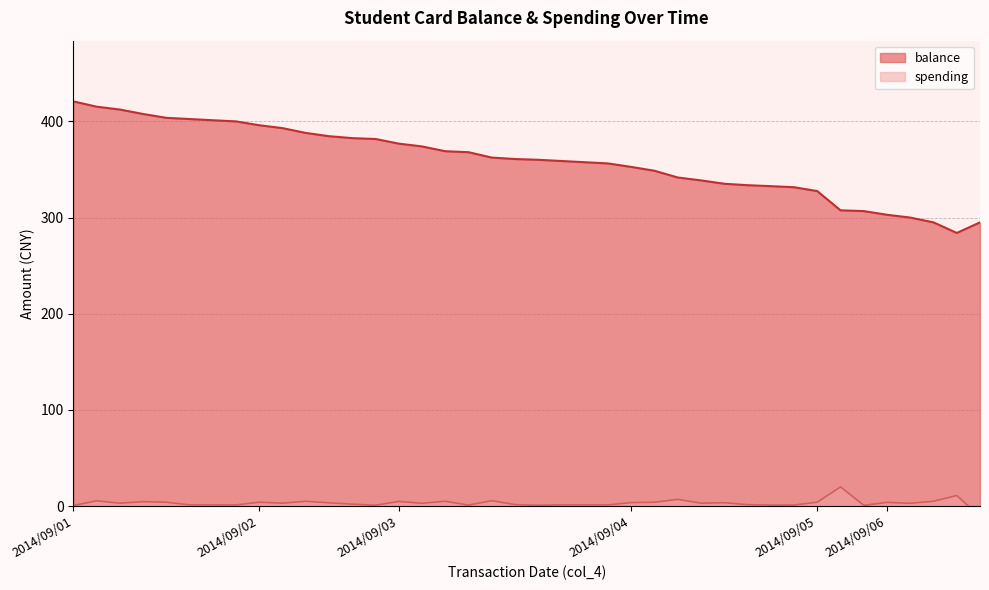

True or false: balance and spending cross at least once.

False